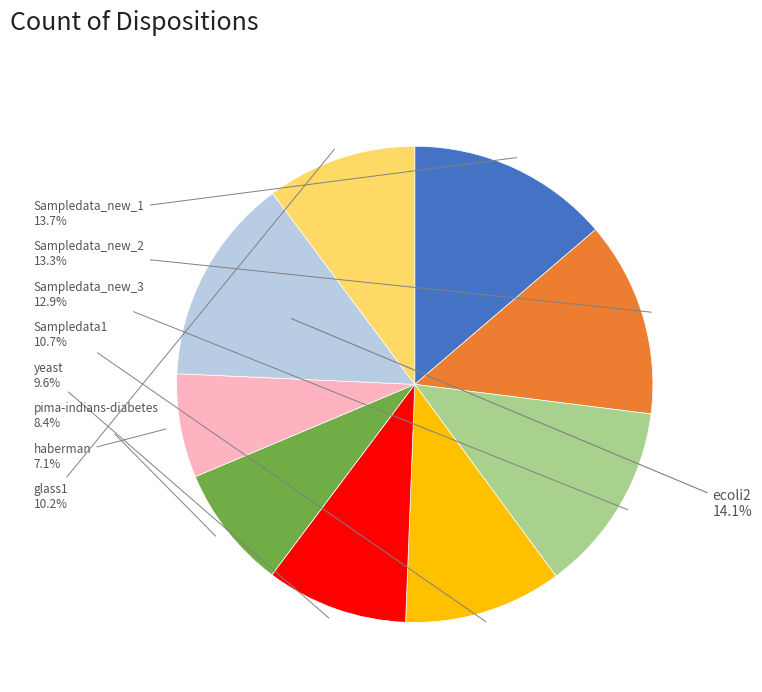

Does any single category account for the majority?

No